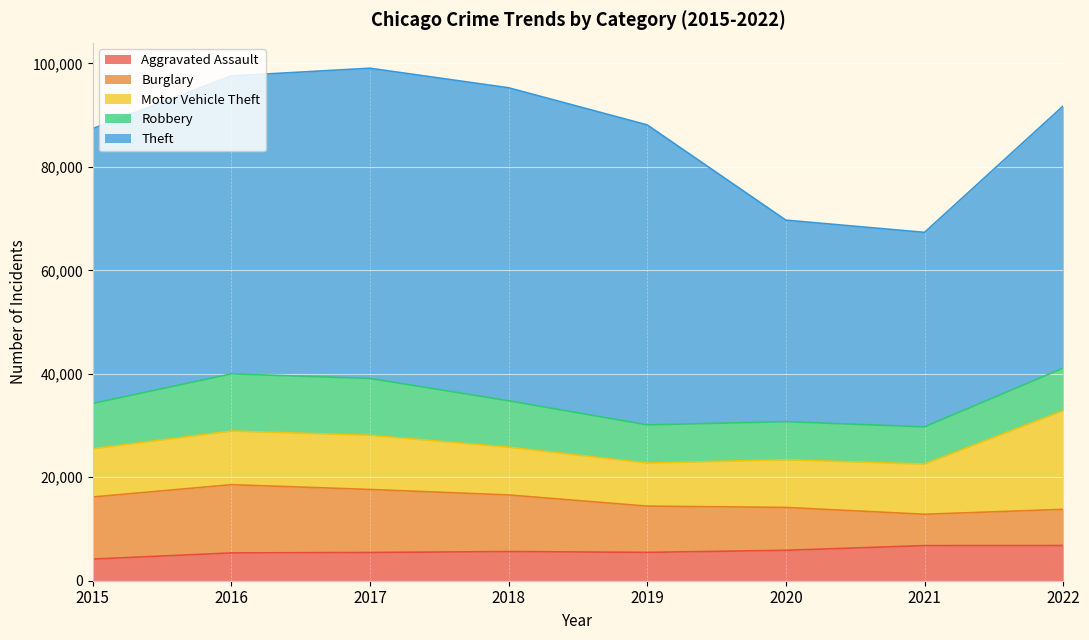

True or false: Motor Vehicle Theft has a value of 10481 at 2017.

True